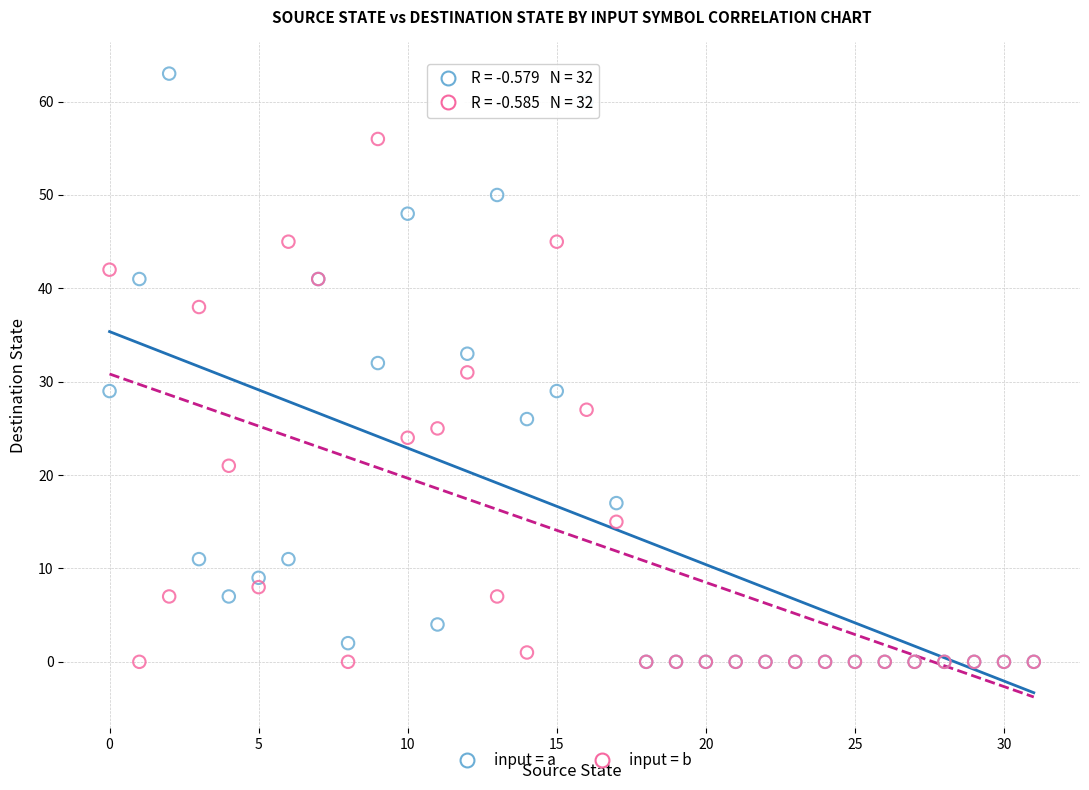

Which series contains the highest Y value?

input = a